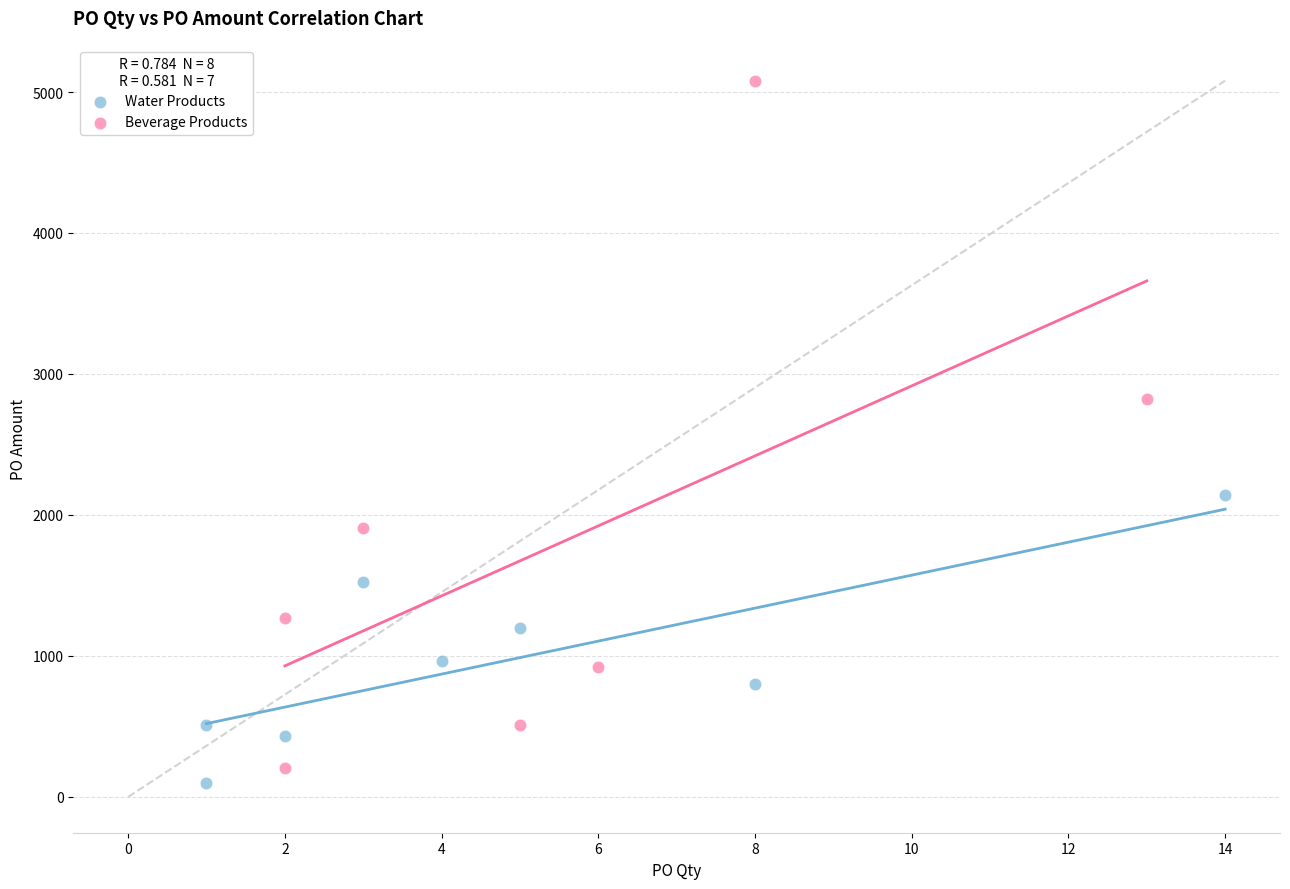

Which series contains the lowest Y value?

Water Products